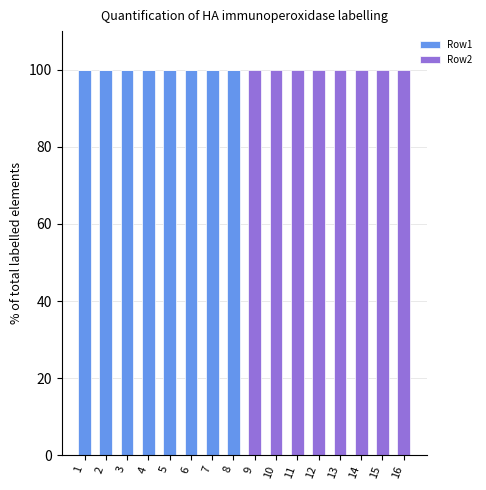

What is the total value across all series at 9?

100